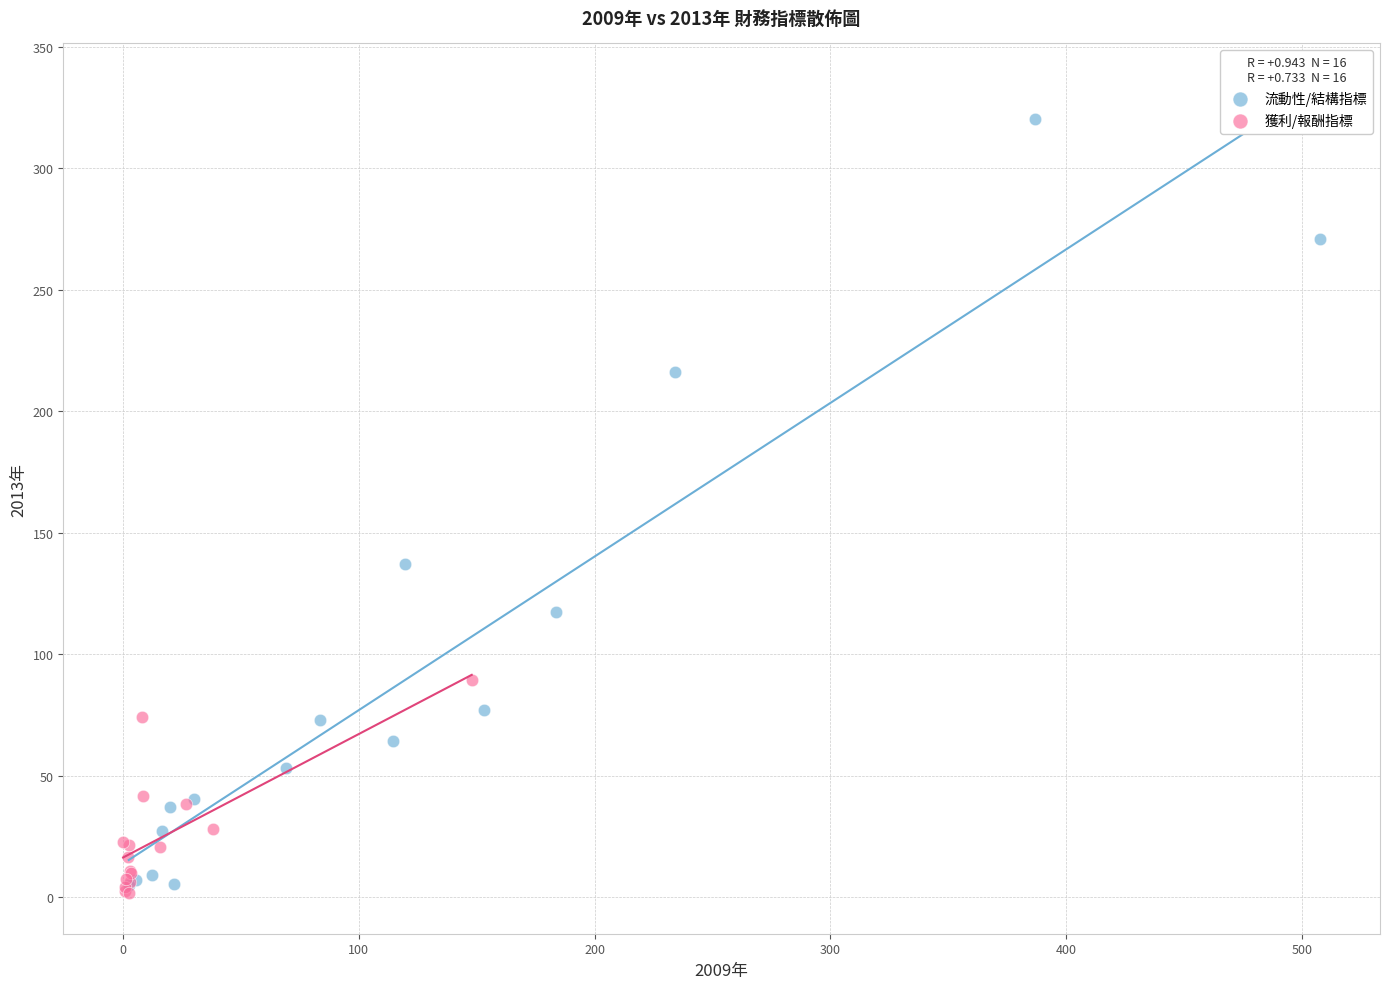

Which series has the widest spread of Y values?

流動性/結構指標